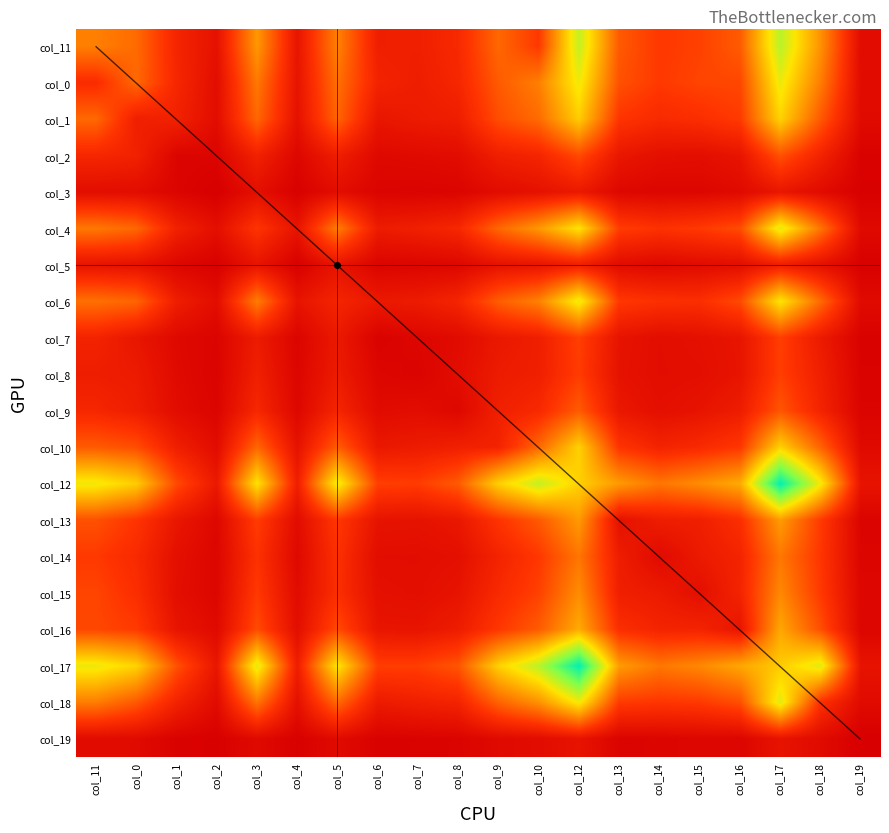

Read the col_9 value at col_14, to the nearest 10.

90